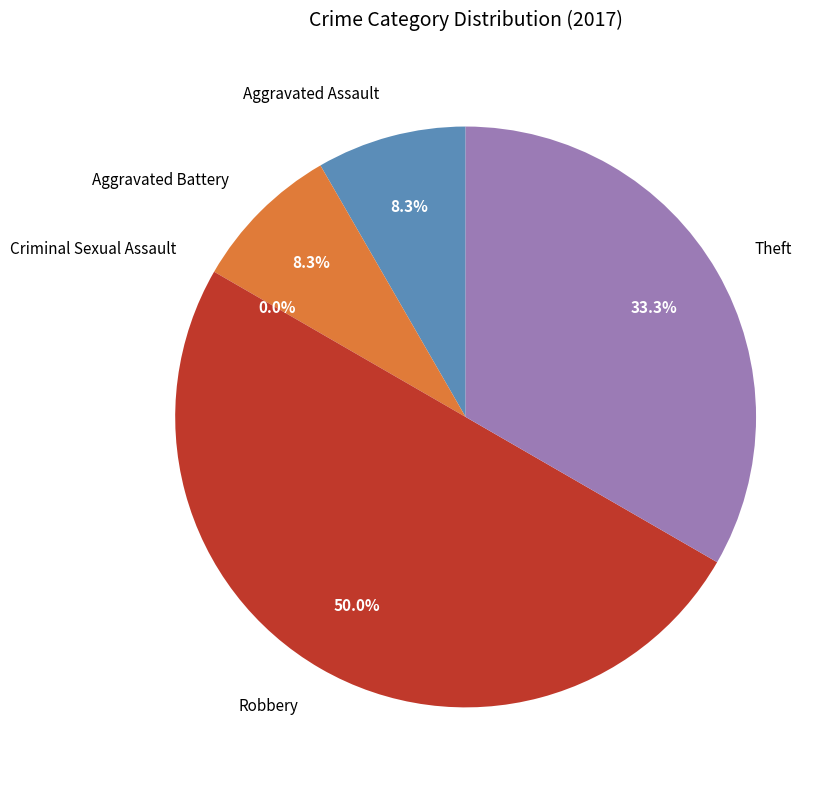

Combined, do Criminal Sexual Assault and Robbery account for over 50%?

No